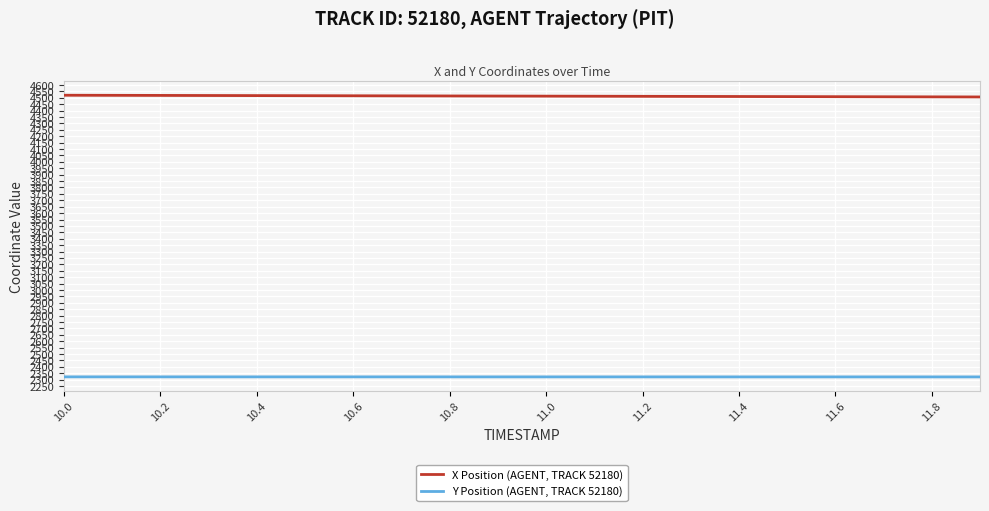

Which series has the largest total across all categories?

X Position (AGENT, TRACK 52180)